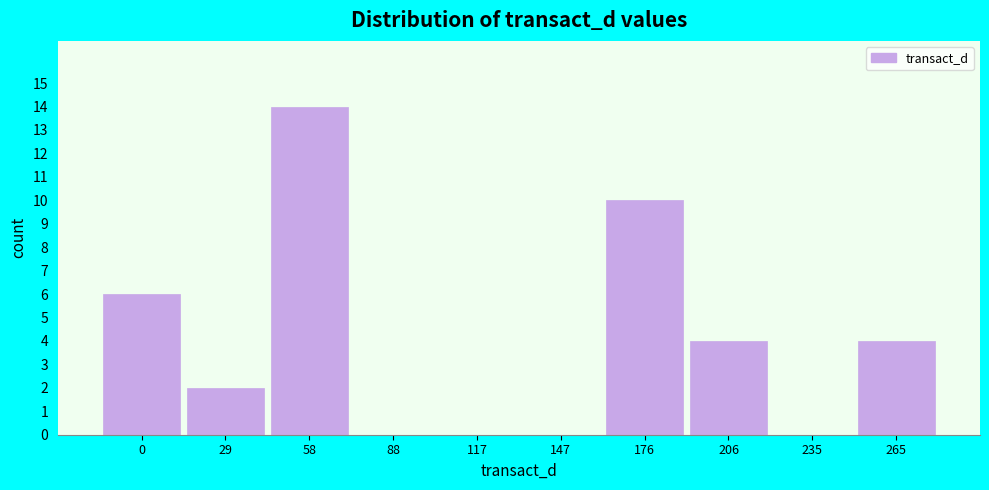

Reading left to right, extract all data points from this chart.

0=6	29=2	58=14	88=0	117=0	147=0	176=10	206=4	235=0	265=4